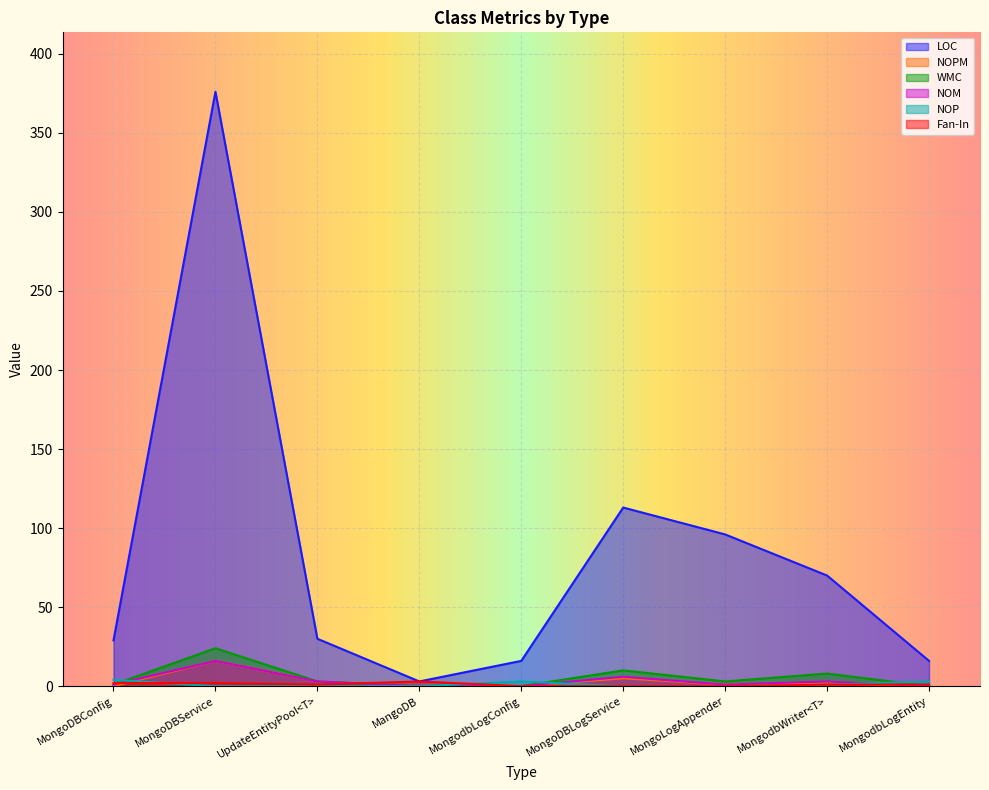

Where is the first local maximum for WMC?

MongoDBService